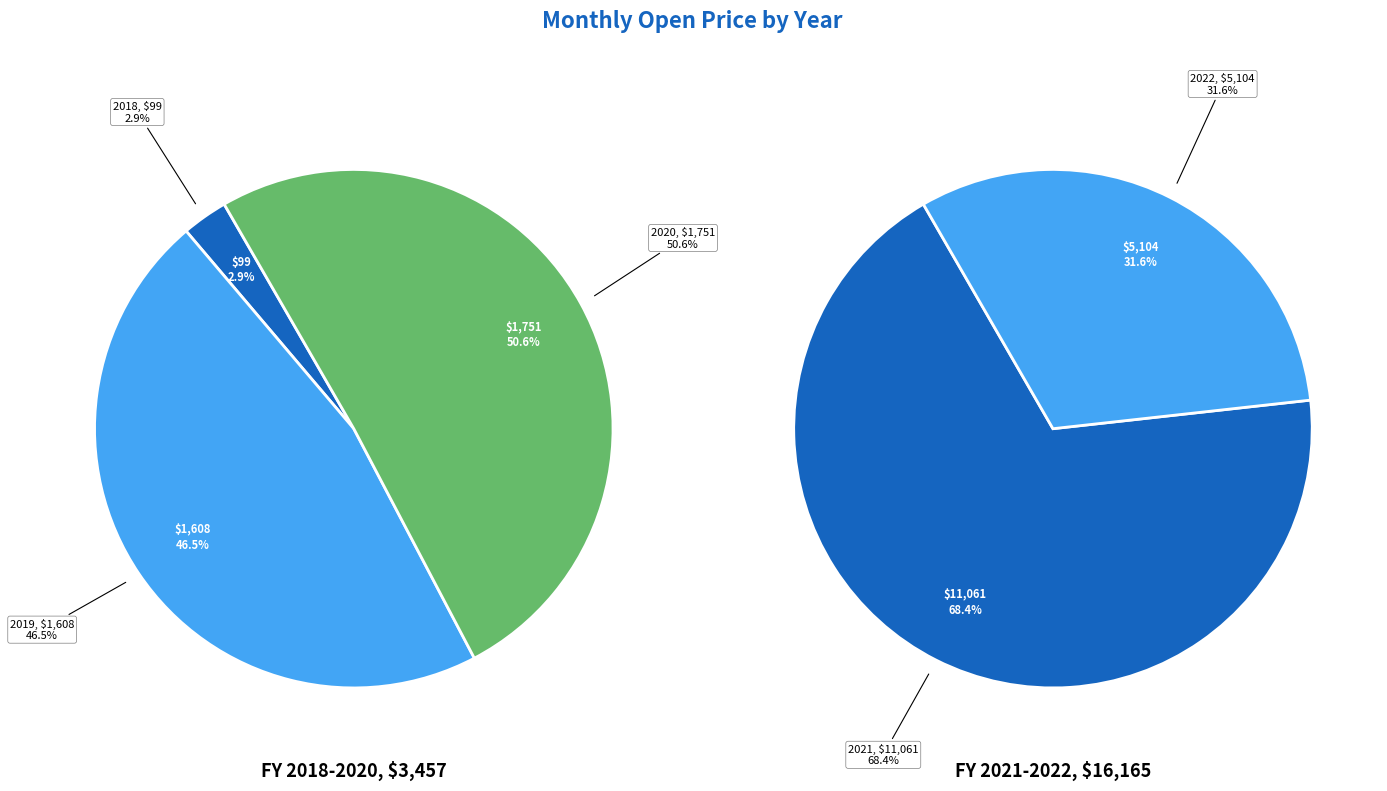

Is it true that 2021-05 is 13% of the pie?

False